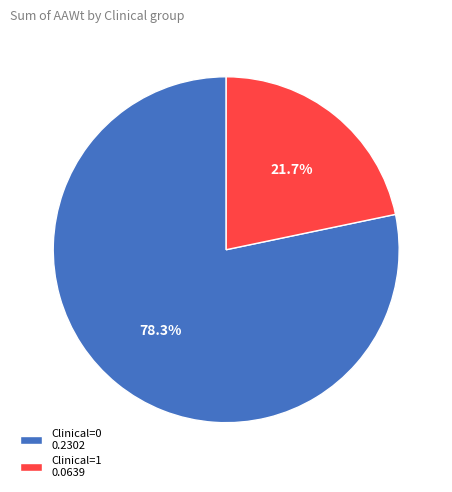

Is the sum of Clinical=0 and Clinical=1 greater than half?

Yes